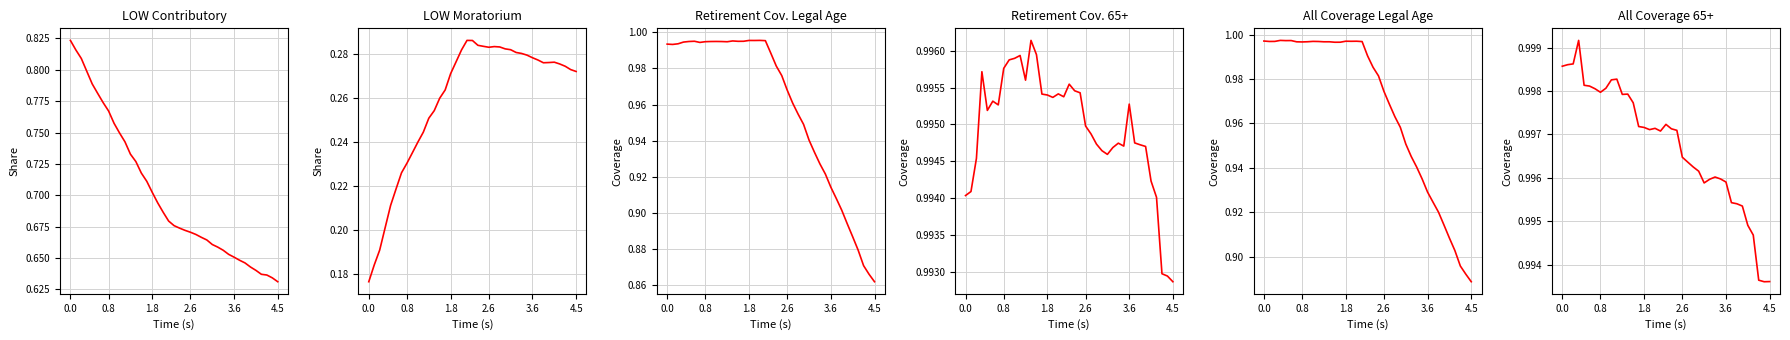

What is the label of the 21st point from the right?

18